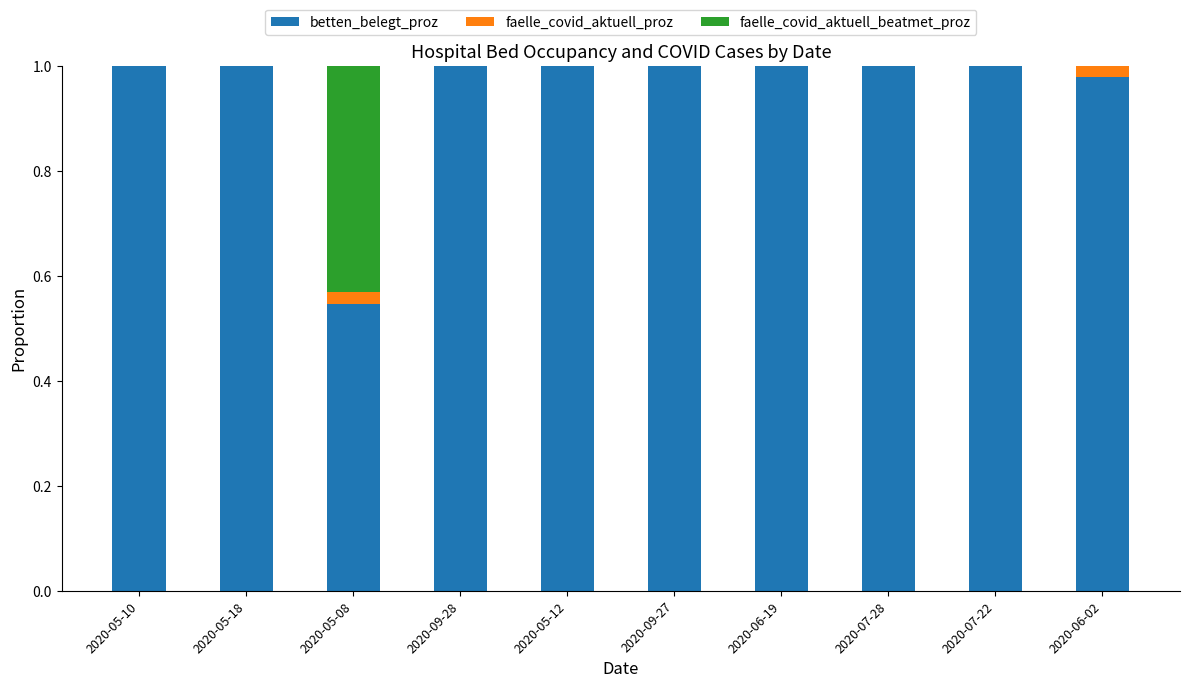

True or false: betten_belegt_proz has a value of 1.0 at 2020-06-02.

True